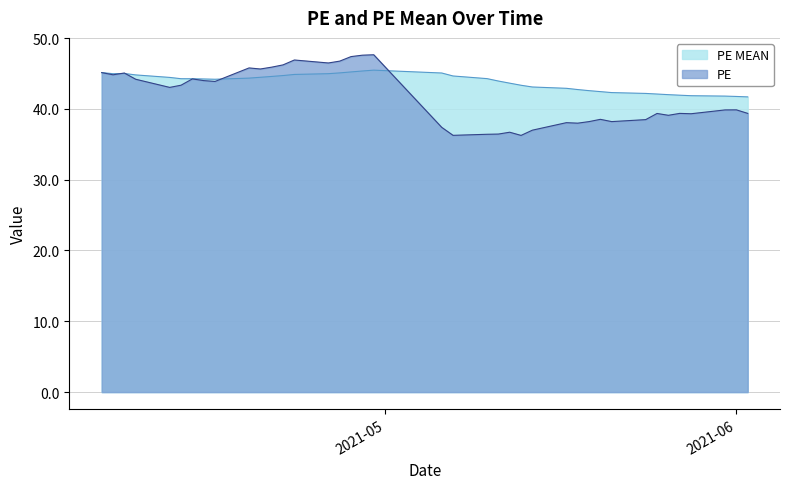

Which series has the largest range (max minus min)?

PE